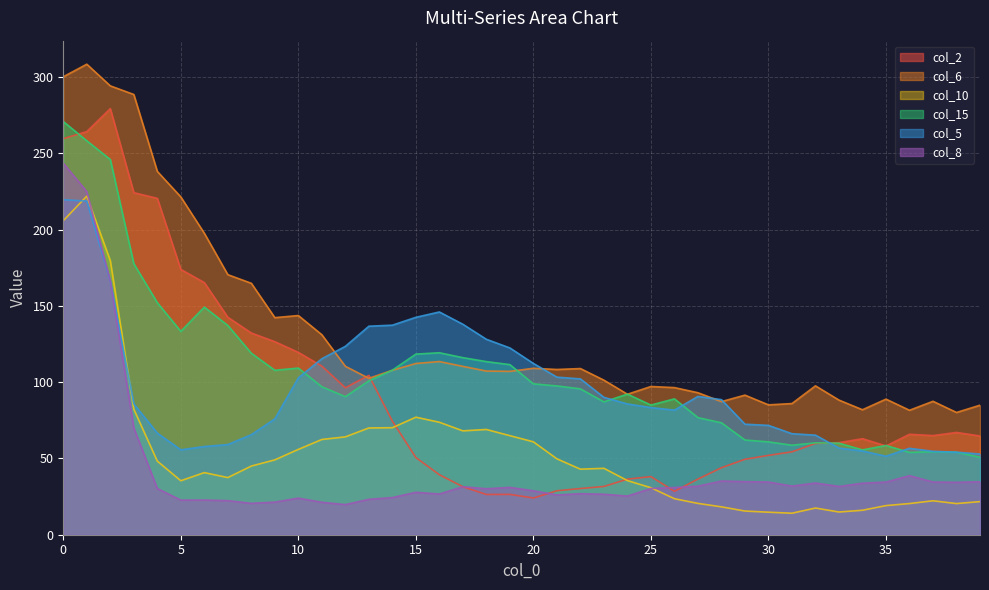

Between 6 and 28, which series saw the biggest shift?

col_2